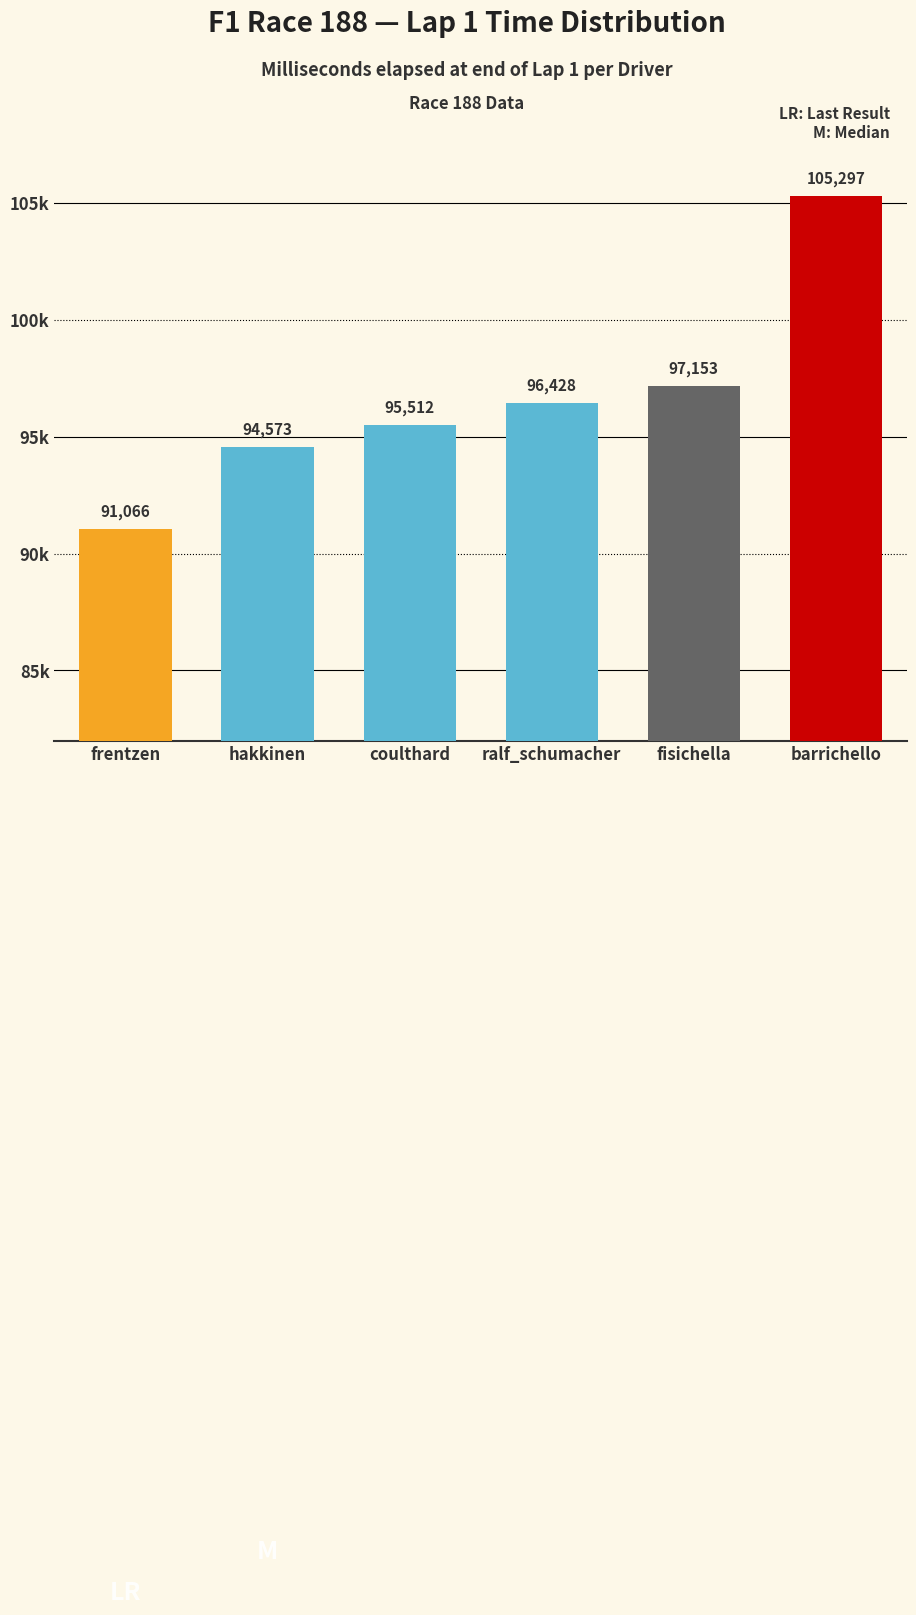

Are the bars horizontal?

No